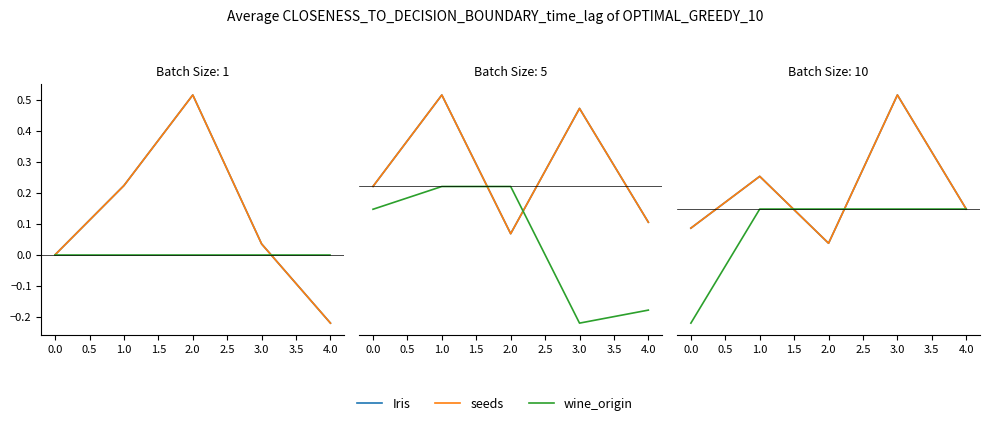

How many categories are shown in the chart?

5